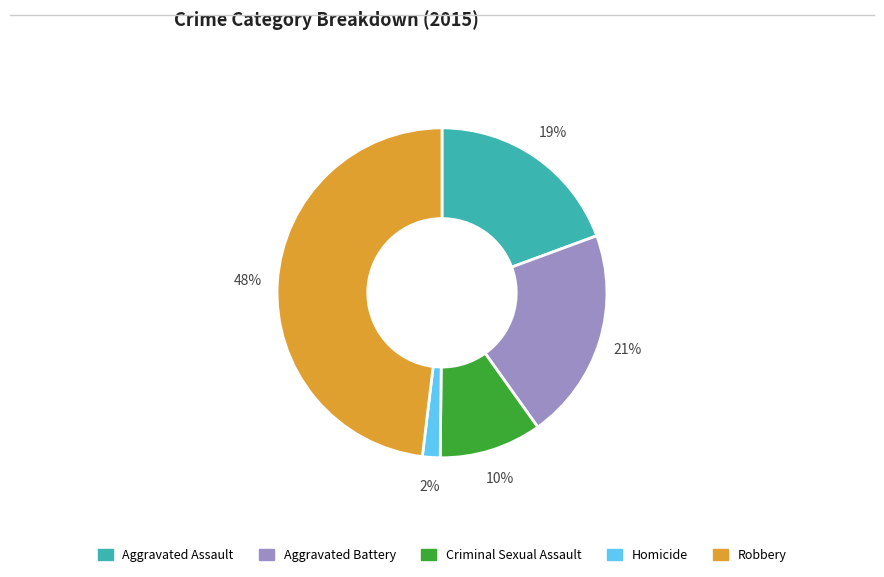

Count the number of slices in the pie.

5